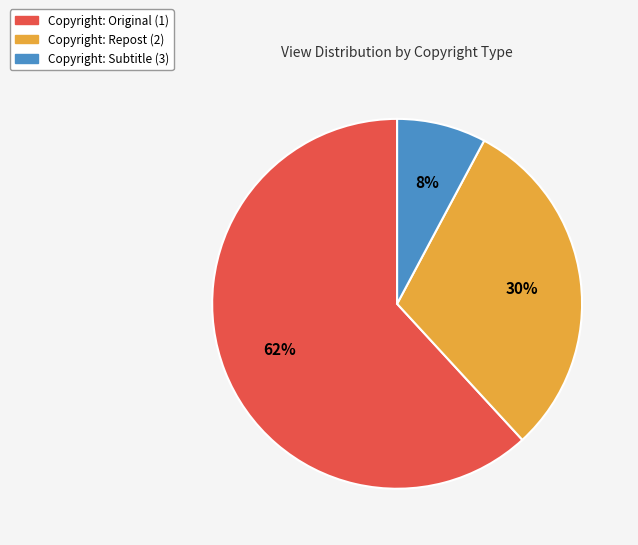

Is there a majority slice in this chart?

Yes